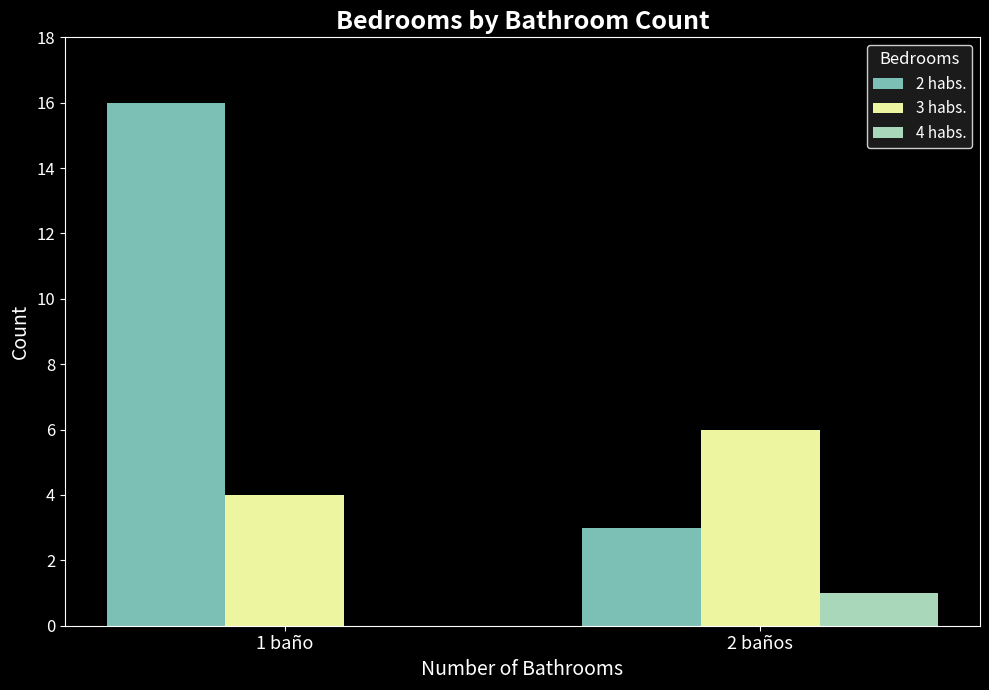

Reading right to left, extract all data points from this chart.

2 habs.: 2 baños=3	1 baño=16
3 habs.: 2 baños=6	1 baño=4
4 habs.: 2 baños=1	1 baño=0